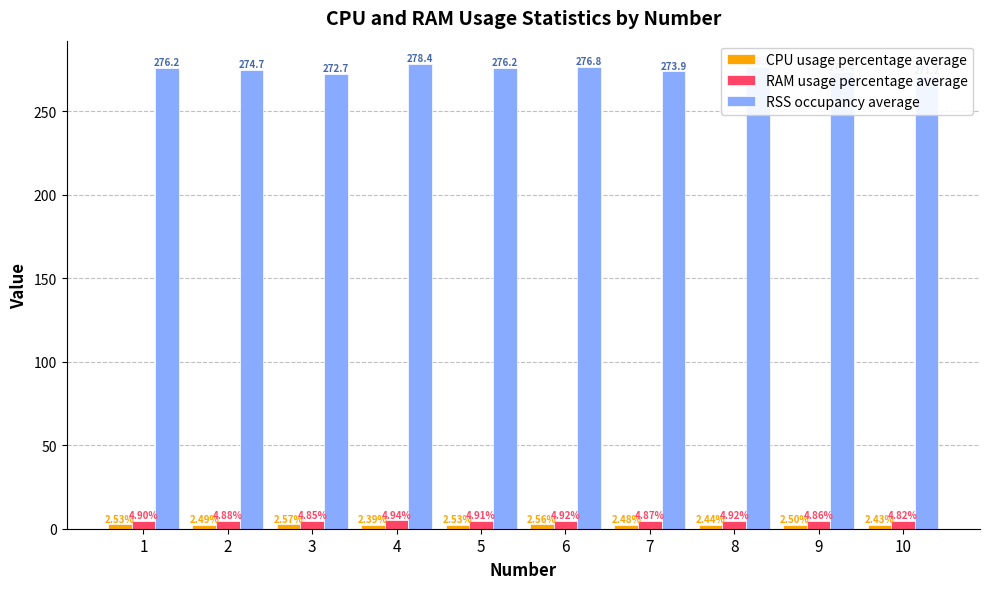

Which category has the lowest value in the CPU usage percentage average series?

4